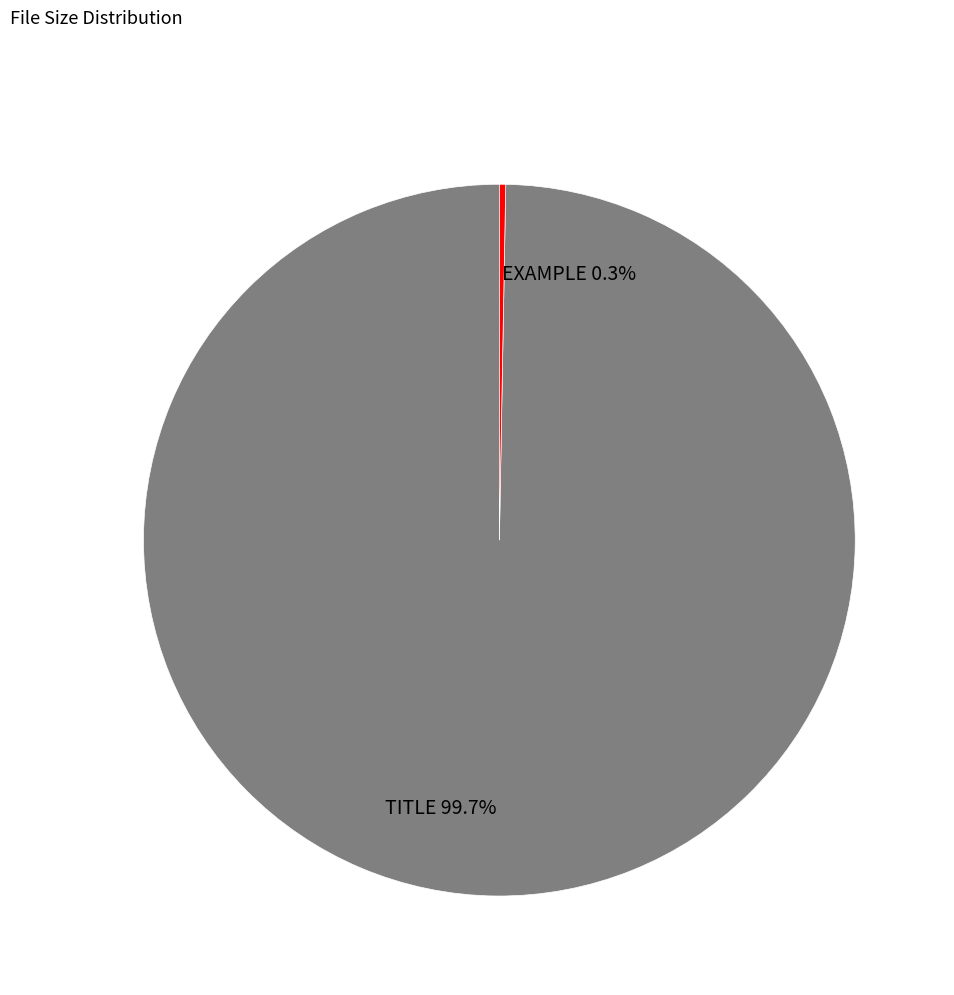

How many slices are in this pie chart?

2